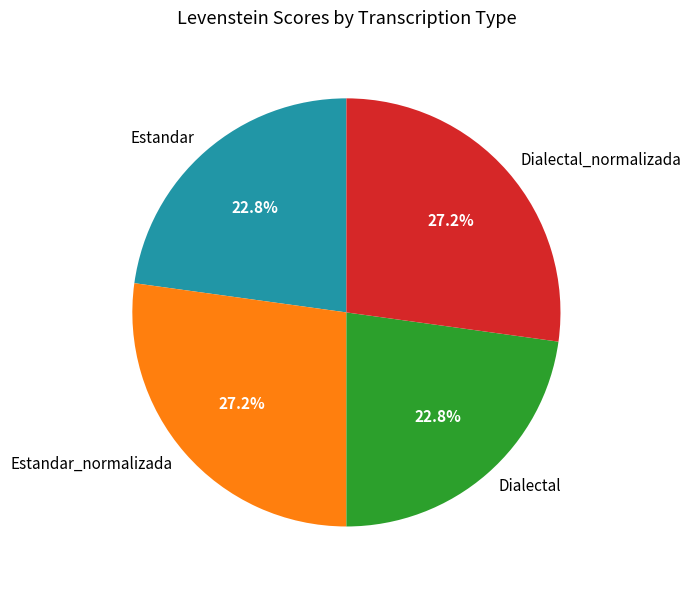

Which has a higher value, Dialectal_normalizada or Dialectal?

Dialectal_normalizada